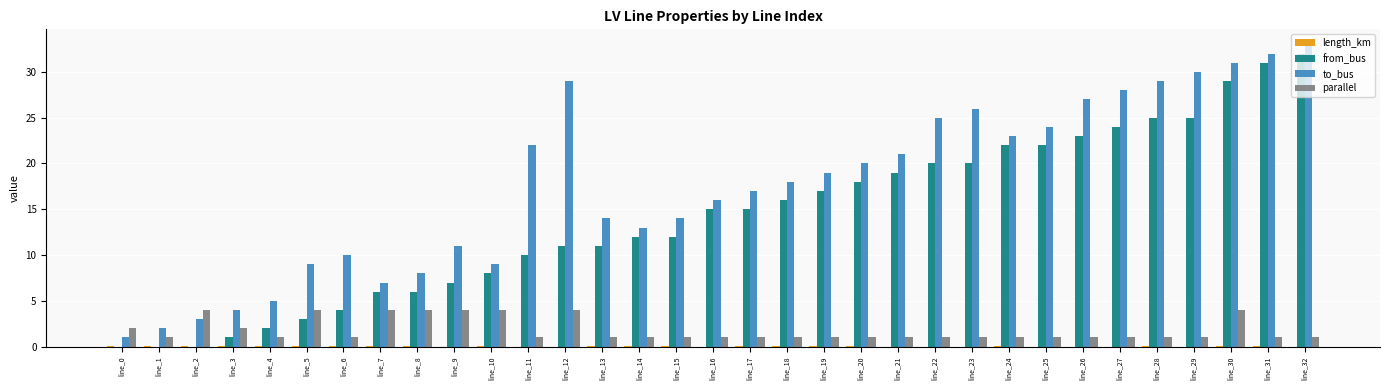

Which series has the largest total across all categories?

to_bus